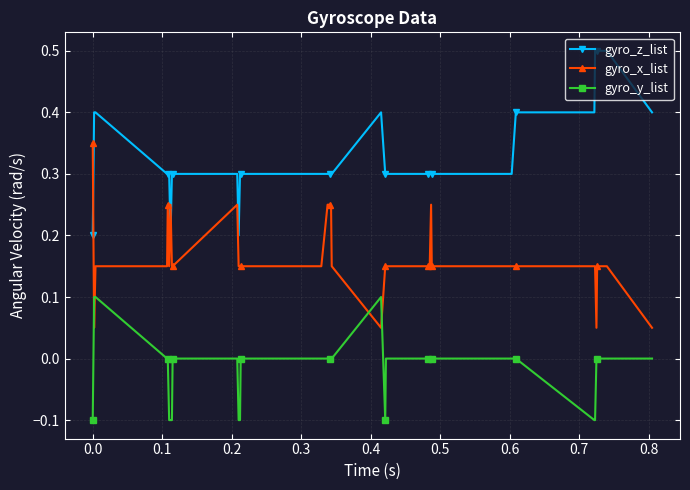

What is the sum of all gyro_y_list values?

-0.6